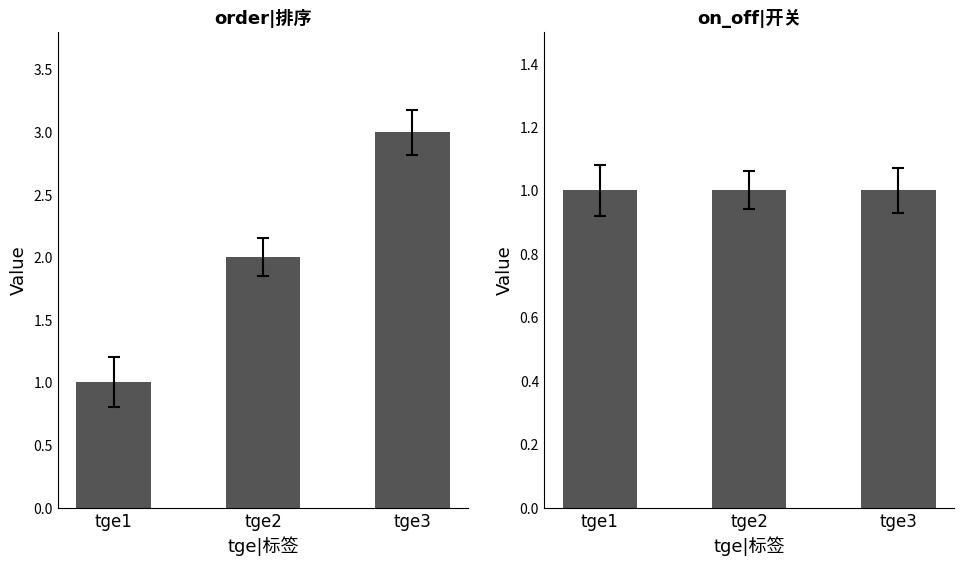

What are all the series names shown in the legend?

order|排序, on_off|开关